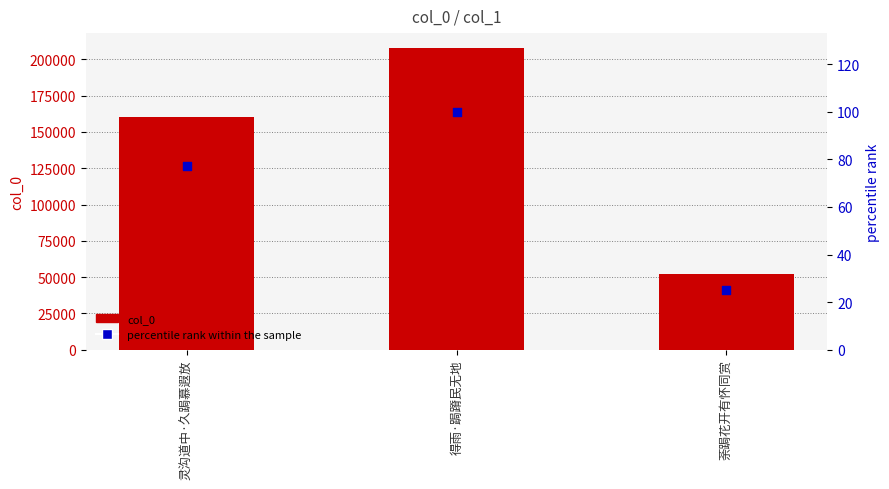

What are all the series names shown in the legend?

col_0, percentile rank within the sample